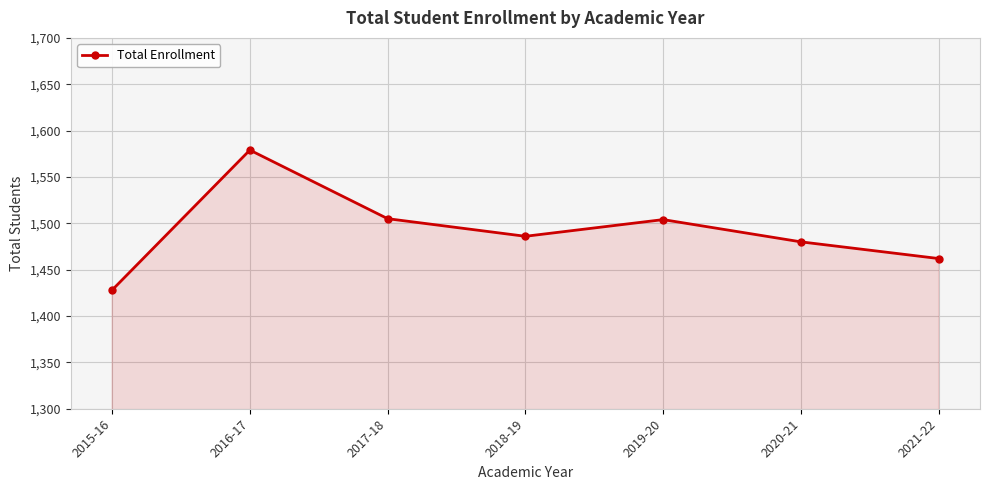

What is the difference between the maximum and minimum values?

151